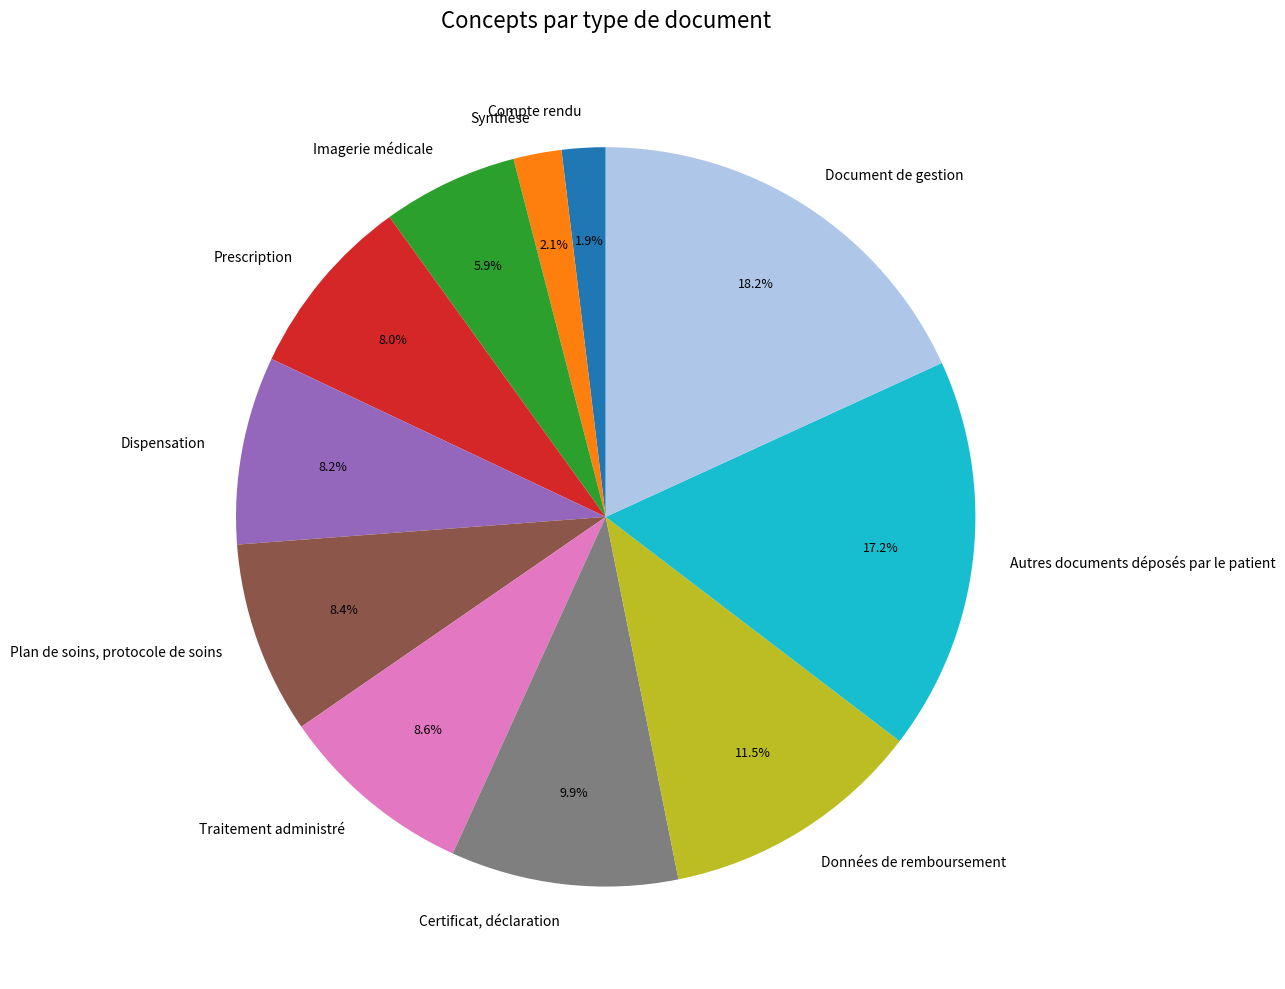

True or false: Autres documents déposés par le patient accounts for 22% of the total.

False